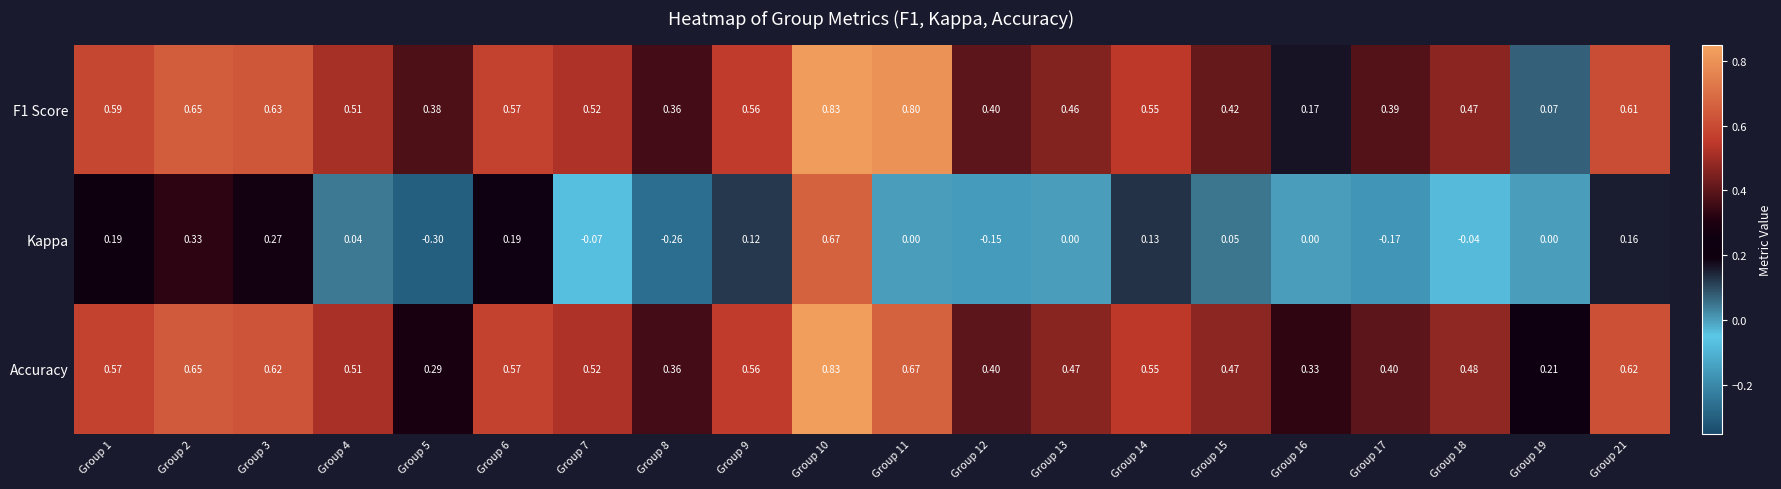

Which series changed the most between Group 2 and Group 8?

Kappa